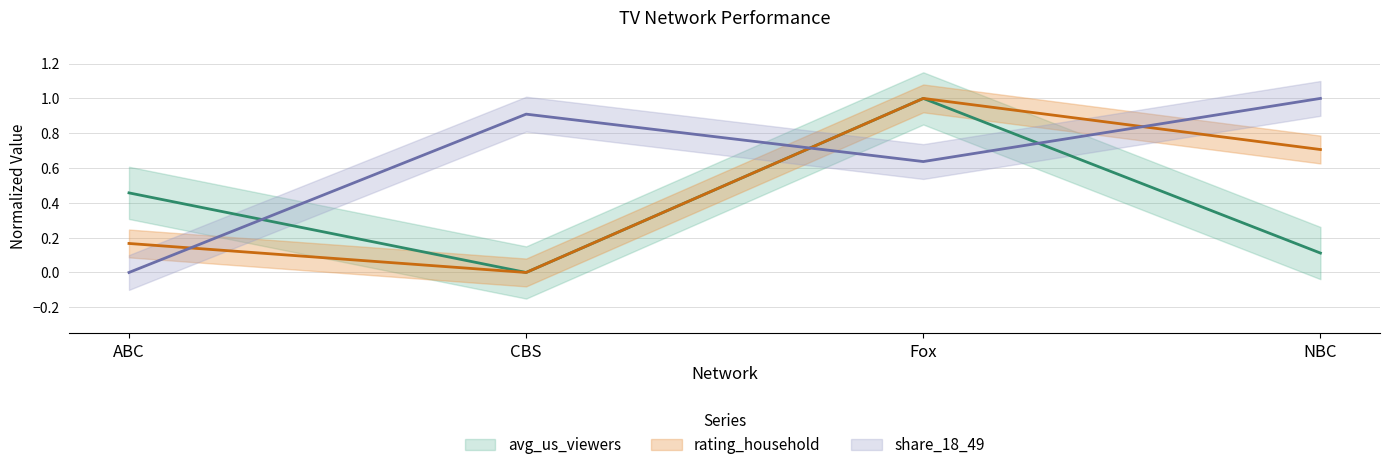

At which category does avg_us_viewers reach its first local peak?

Fox